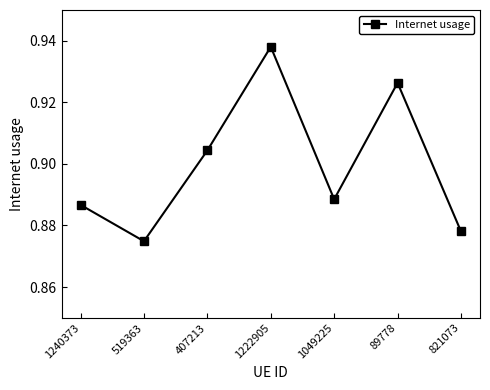

Does the chart have visible grid lines?

No